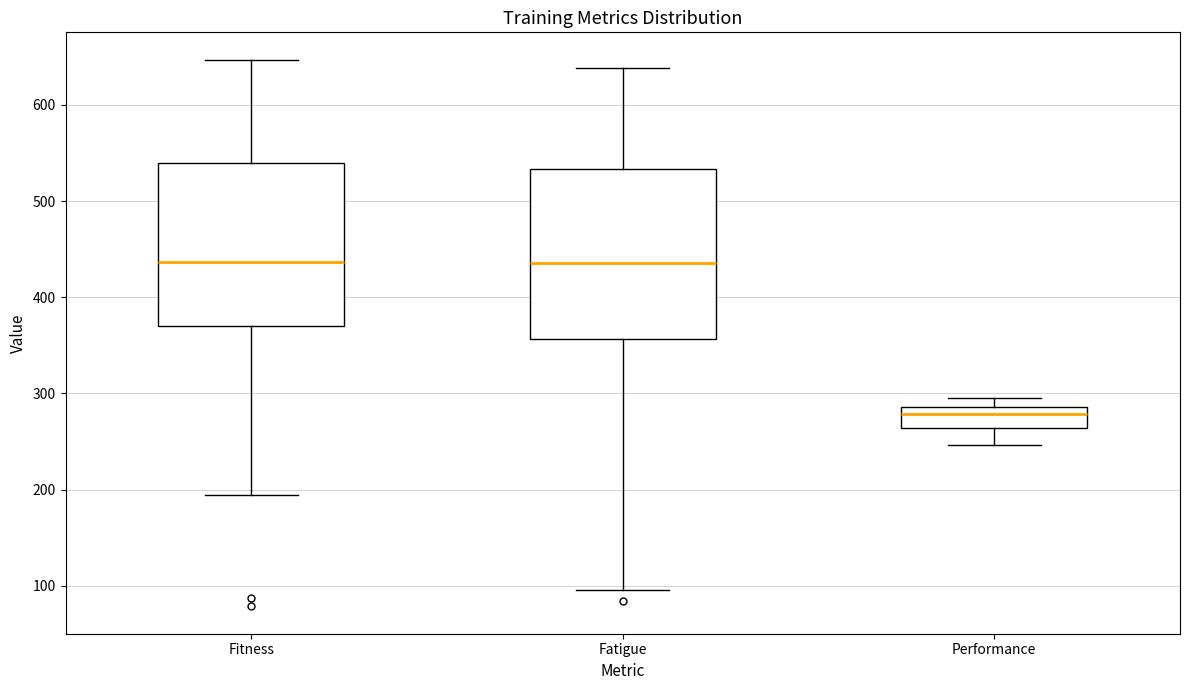

Reading left to right, transcribe this box plot: for each box, give where its median line is, the range the box spans, and where its two whiskers end, as read against the y-axis. The values are not printed on the chart, so give them approximately, as read against the axis.

Fitness: median 440, box 370 to 540, whiskers 190 to 650
Fatigue: median 440, box 360 to 530, whiskers 100 to 640
Performance: median 280, box 260 to 290, whiskers 250 to 290 (just above the box's upper edge)